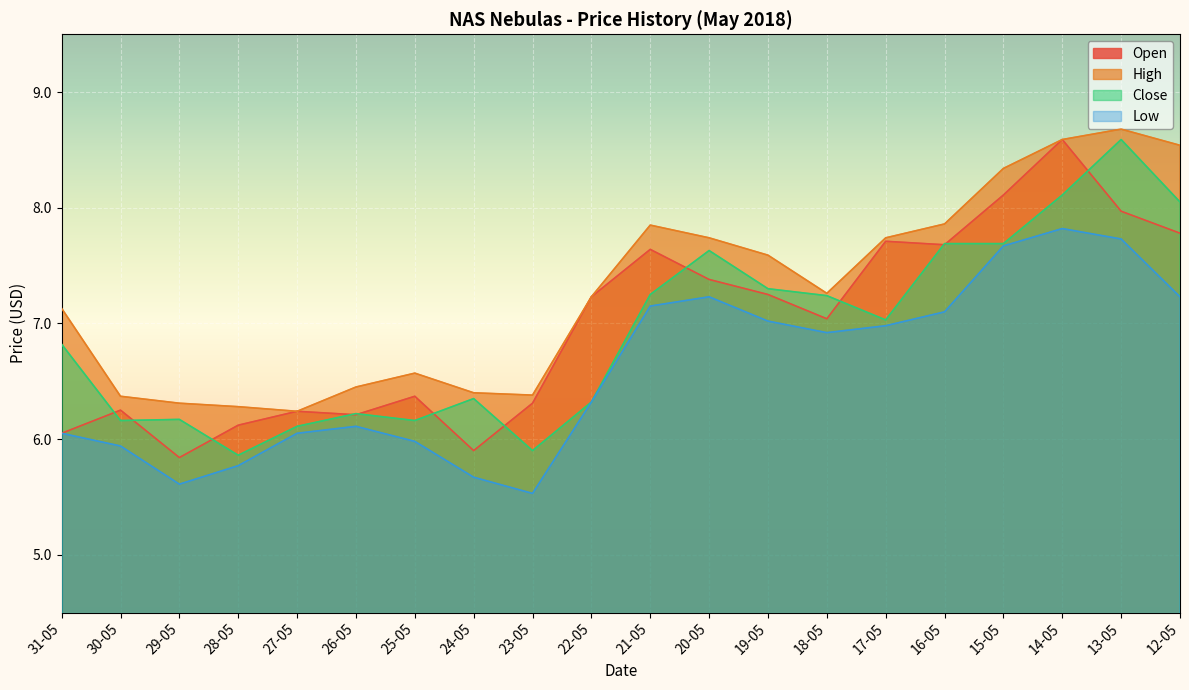

What is the value of the Low point at the 13th from the left?

7.0